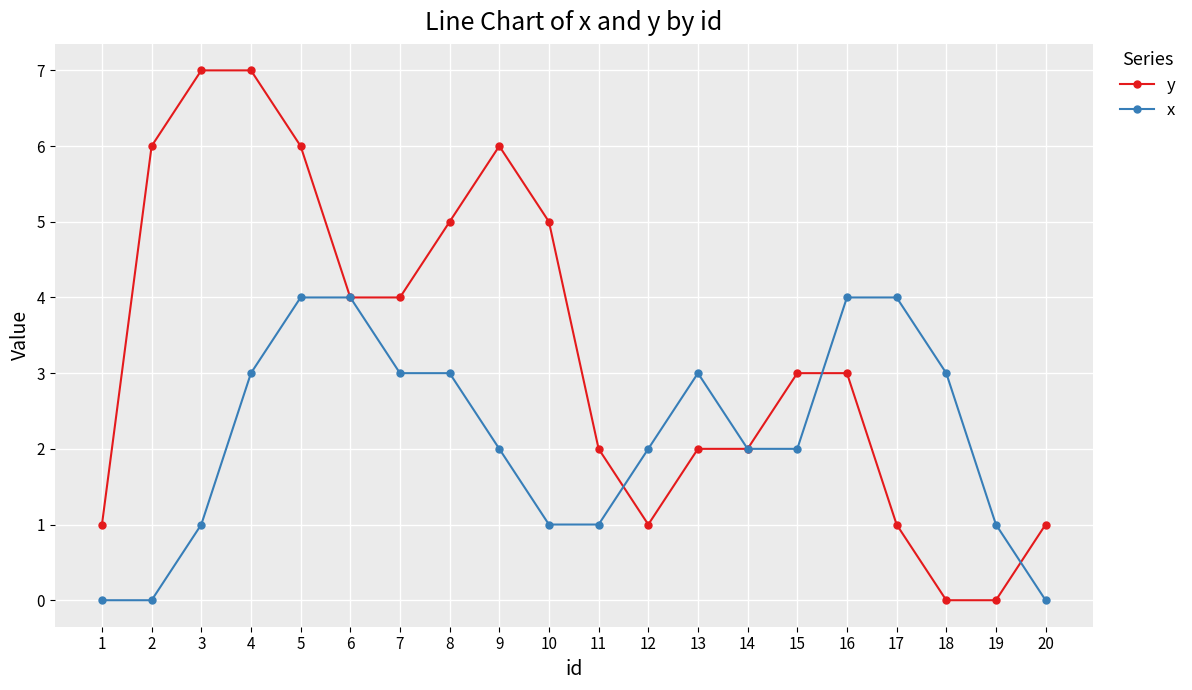

Rank the series at 5 from highest to lowest value.

y, x